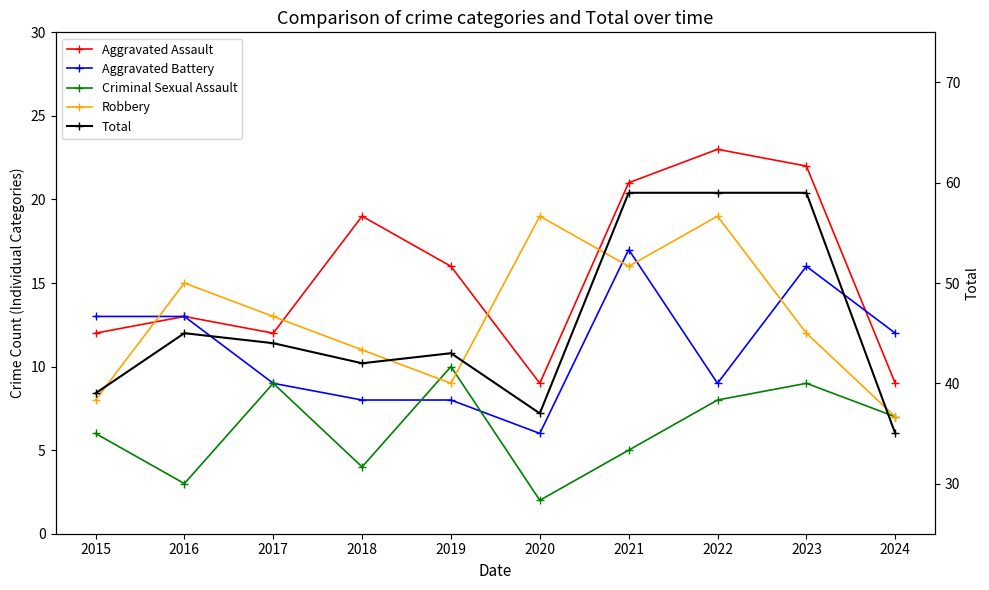

What is the value of the Total point at the 7th from the left?

59